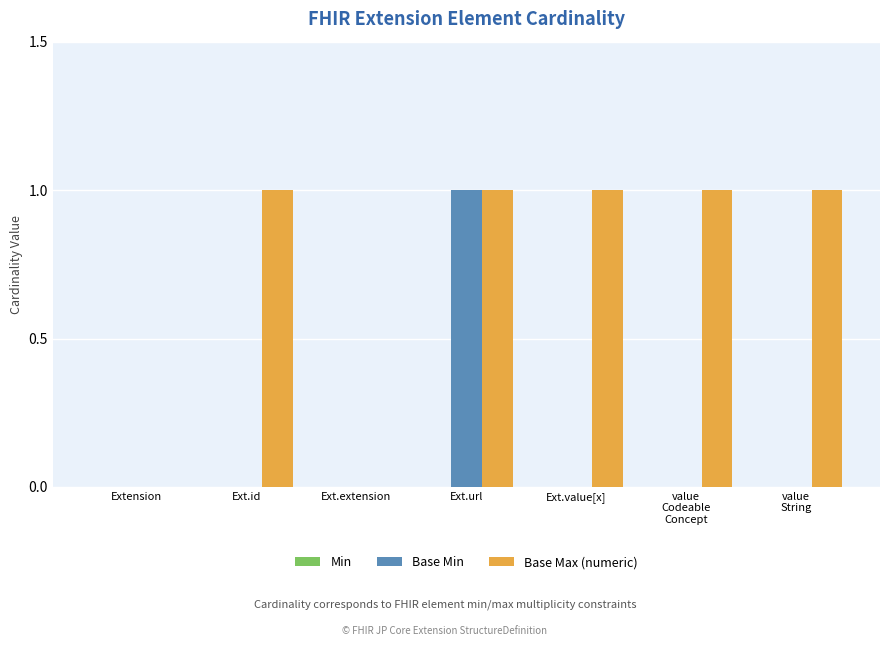

The Base Min series shows -1 at Ext.id. True or false?

False